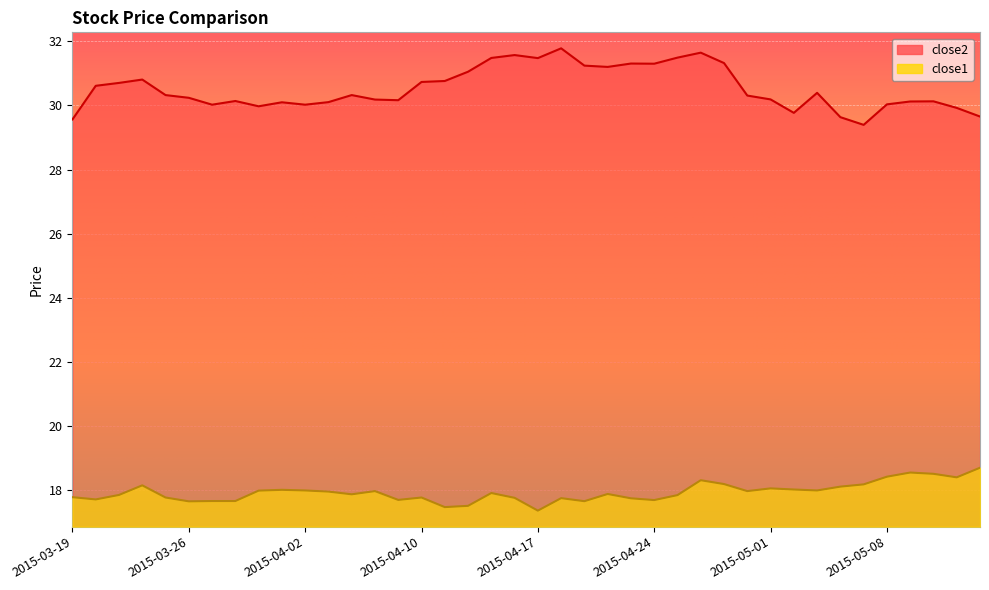

List the labels in order of close1 value, smallest first.

2015-04-17, 2015-04-13, 2015-04-14, 2015-03-26, 2015-04-21, 2015-03-27, 2015-03-30, 2015-04-24, 2015-04-09, 2015-03-20, 2015-04-23, 2015-04-20, 2015-04-16, 2015-03-25, 2015-04-10, 2015-03-19, 2015-04-27, 2015-03-23, 2015-04-07, 2015-04-22, 2015-04-15, 2015-04-06, 2015-04-08, 2015-04-30, 2015-03-31, 2015-04-02, 2015-05-05, 2015-04-01, 2015-05-04, 2015-05-01, 2015-05-06, 2015-03-24, 2015-05-07, 2015-04-29, 2015-04-28, 2015-05-13, 2015-05-08, 2015-05-12, 2015-05-11, 2015-05-14